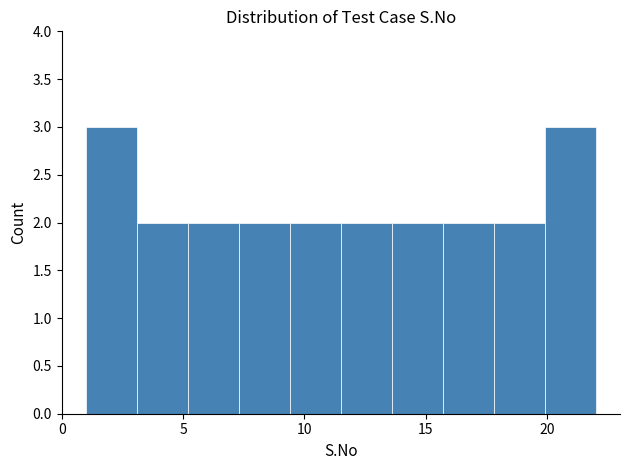

Reading left to right, transcribe this chart: for each bar, give the range it covers on the x-axis and its height. Neither the bar edges nor the heights are printed on the chart, so give them approximately, as read against the axes.

1.0 to 3.1: 3
3.1 to 5.2: 2
5.2 to 7.3: 2
7.3 to 9.4: 2
9.4 to 11.5: 2
11.5 to 13.6: 2
13.6 to 15.7: 2
15.7 to 17.8: 2
17.8 to 19.9: 2
19.9 to 22.0: 3